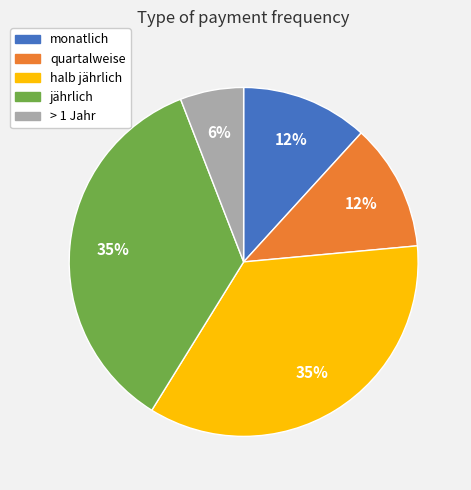

To the nearest percent, what is the difference between the largest and smallest slice percentages?

29%